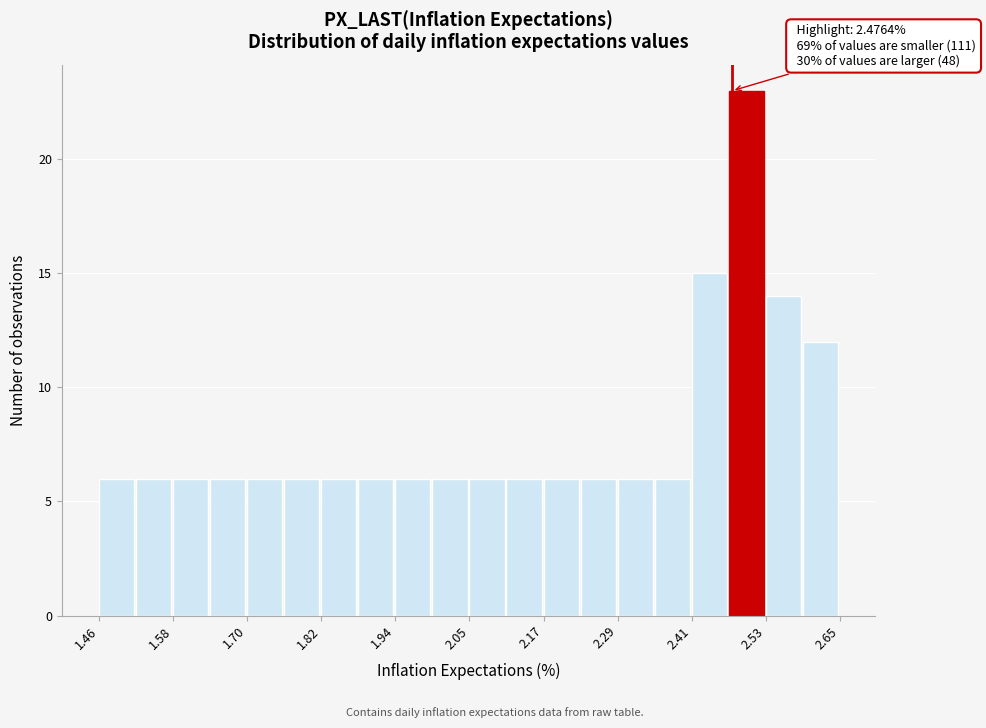

Read against the x-axis, roughly where is the centre of the tallest bar?

2.50